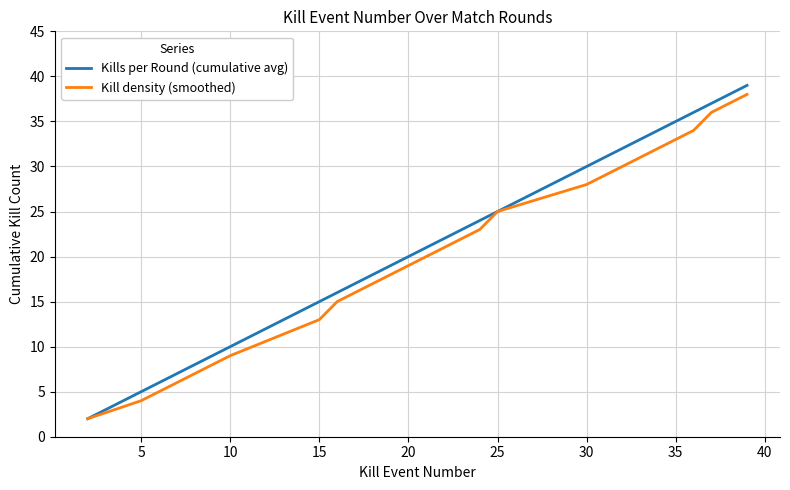

Which series has the largest range (max minus min)?

Kills per Round (cumulative avg)